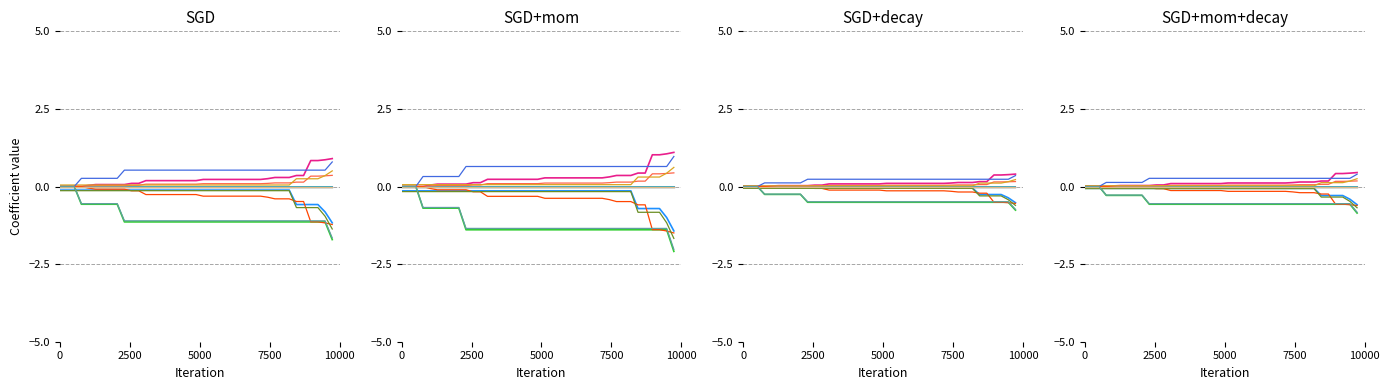

At how many categories does at least one series exceed 0?

35